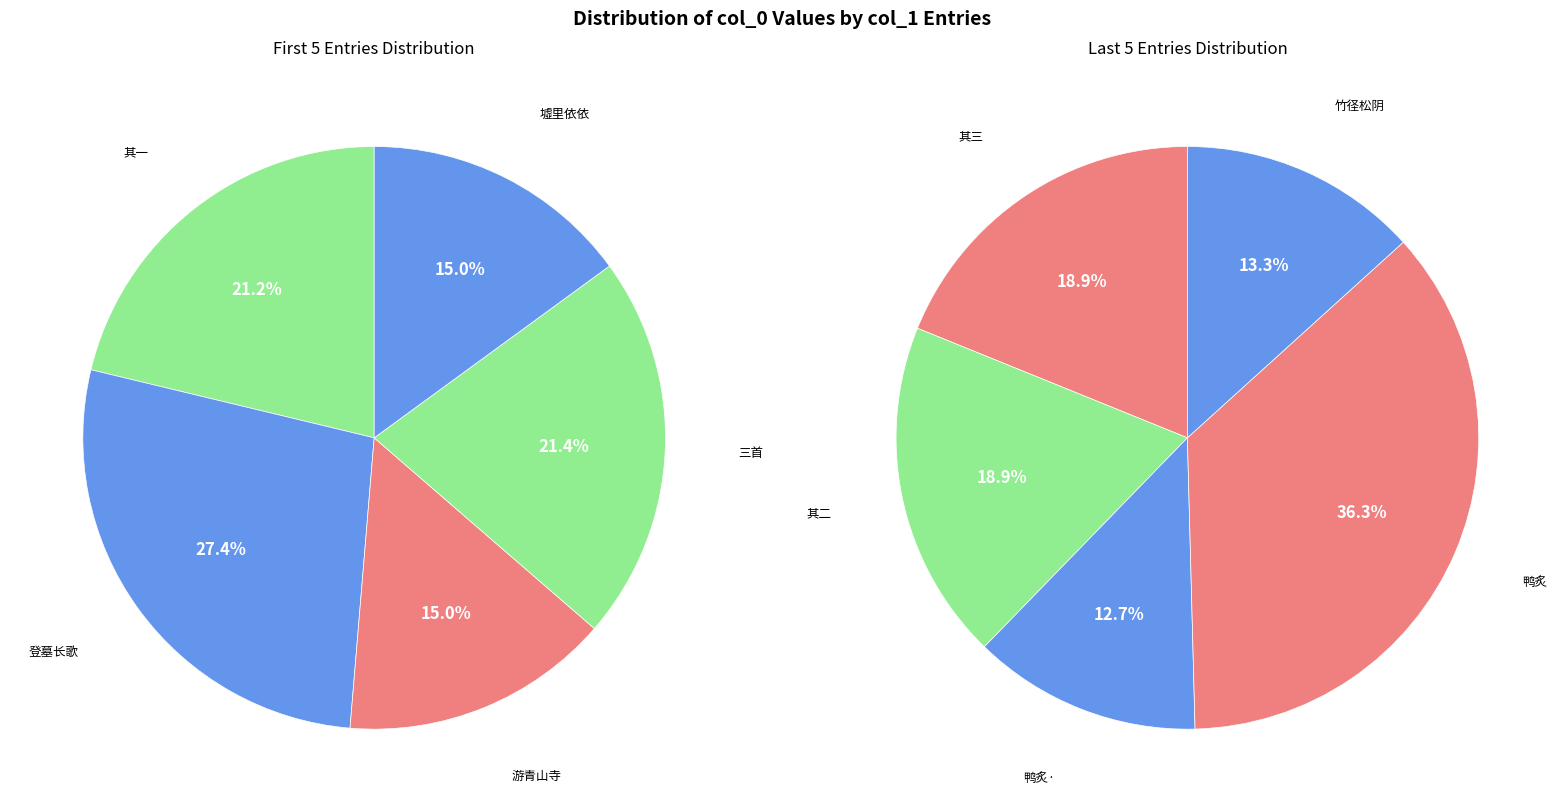

Combined, do 癸亥九月偕程君颂嘉、王子云轩、顾子经笙、吴子斡卿游青山寺纪之以诗三首 其二 and 倒犯 癸亥九月一日赋京师鸭炙 account for over 50%?

No